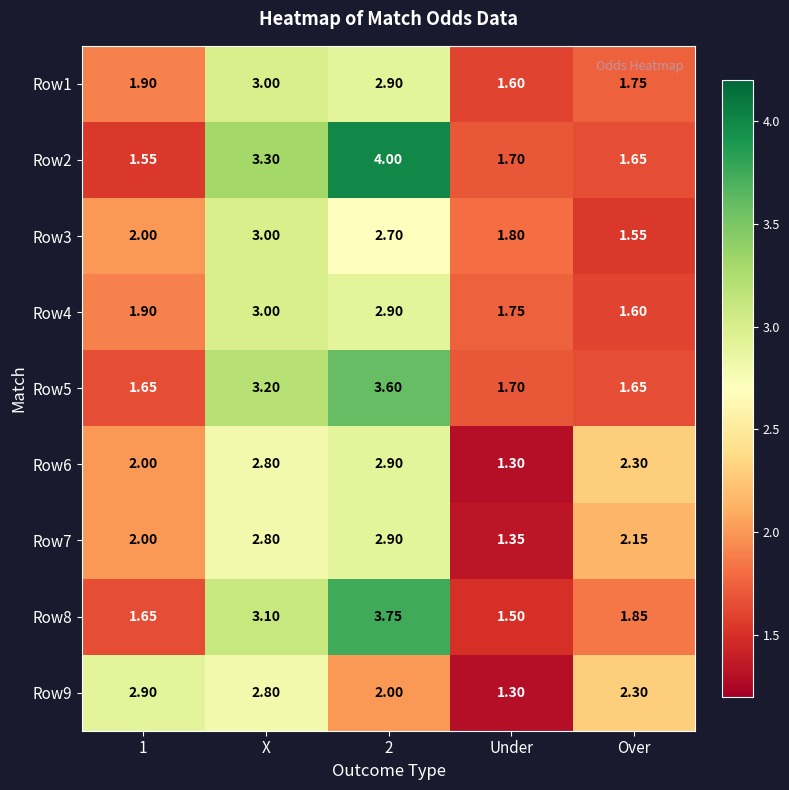

Is the value of Row7 at Over greater than the value of Row9 at 1?

No